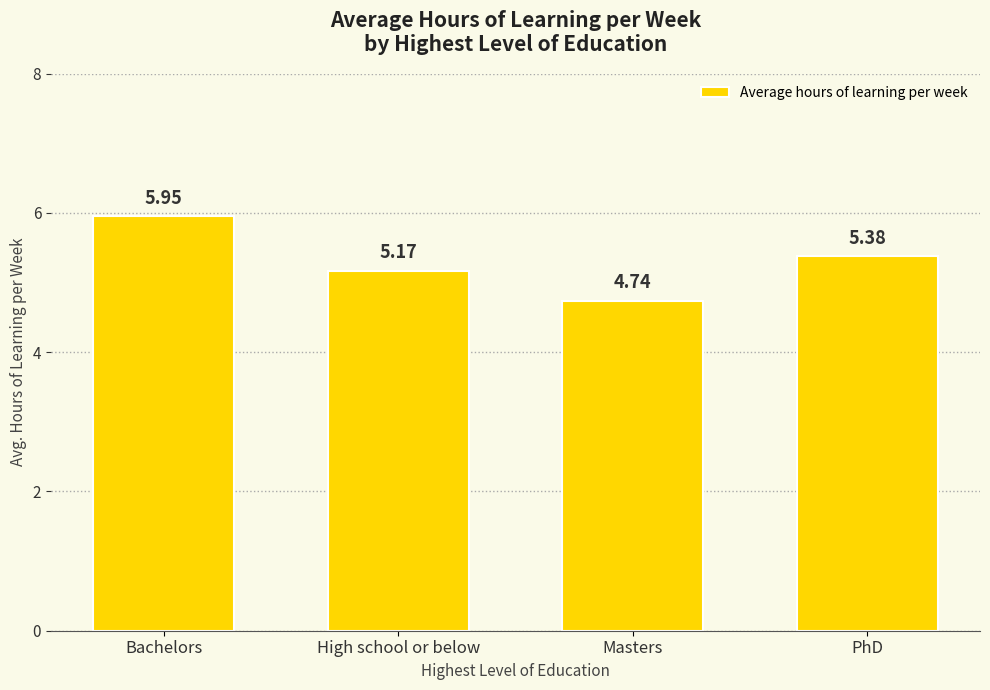

What is the difference between the values at Bachelors and High school or below?

0.8